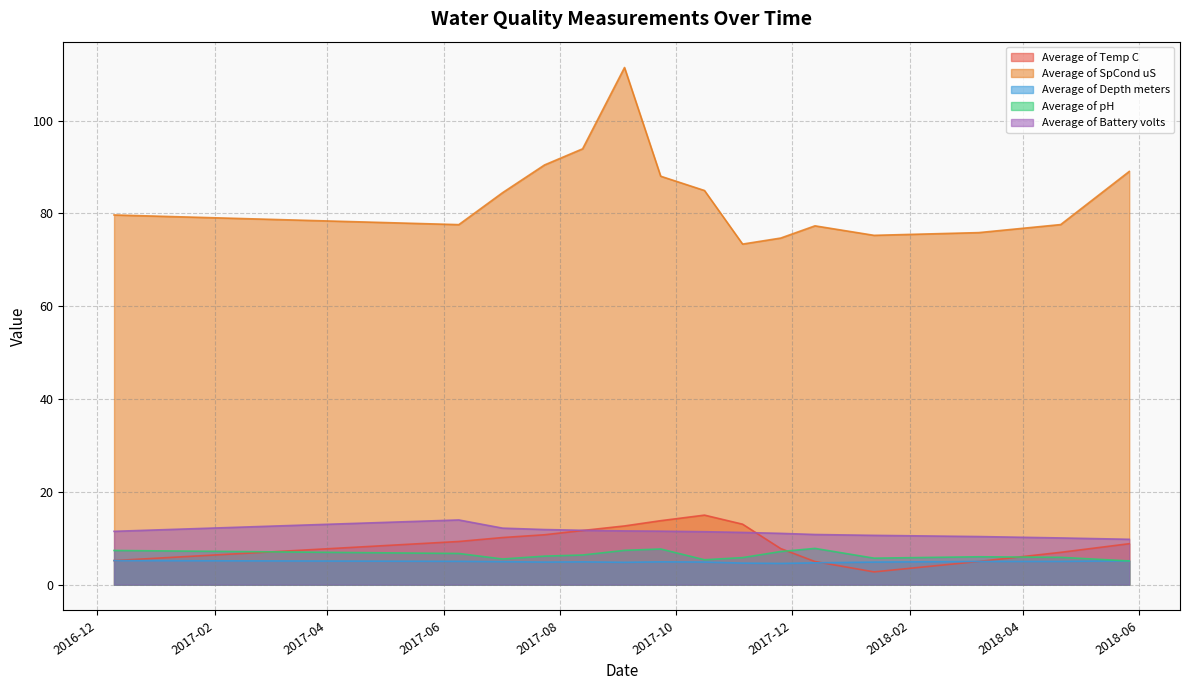

Where does the Average of Temp C series first go above 9?

2017-06-09